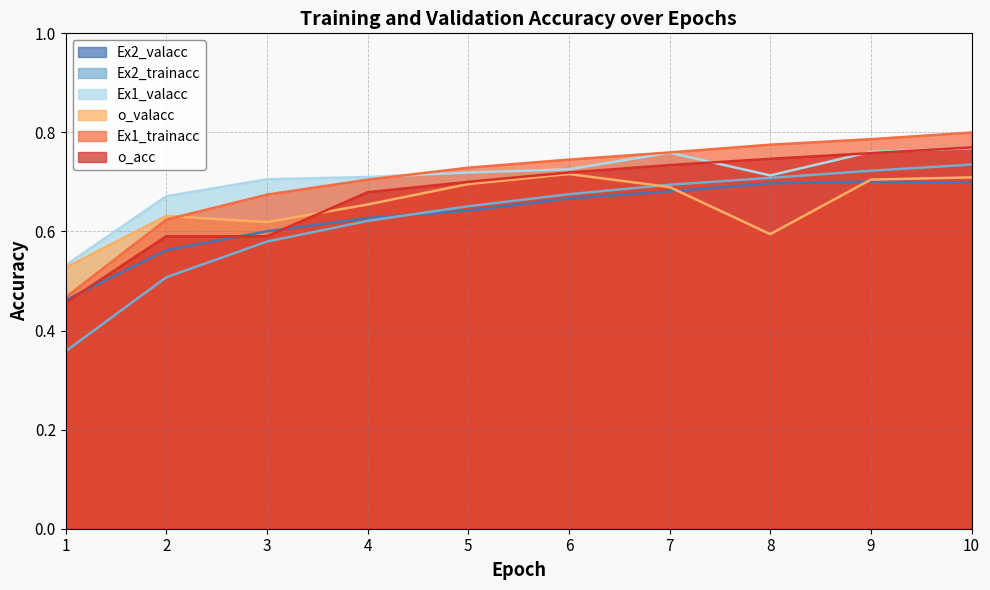

What is the smallest value displayed?

0.4